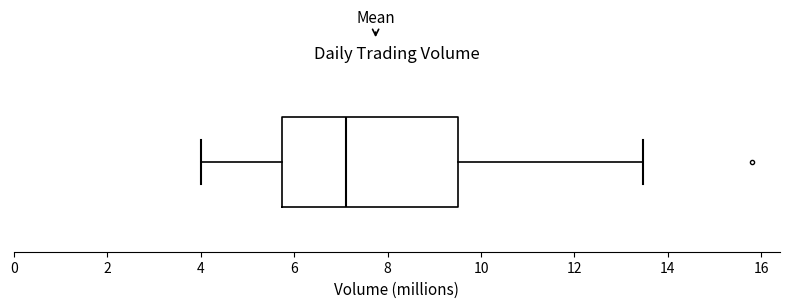

Where is the right edge of the box on the x-axis? The values are not printed on the chart, so give them approximately, as read against the axis.

9.6